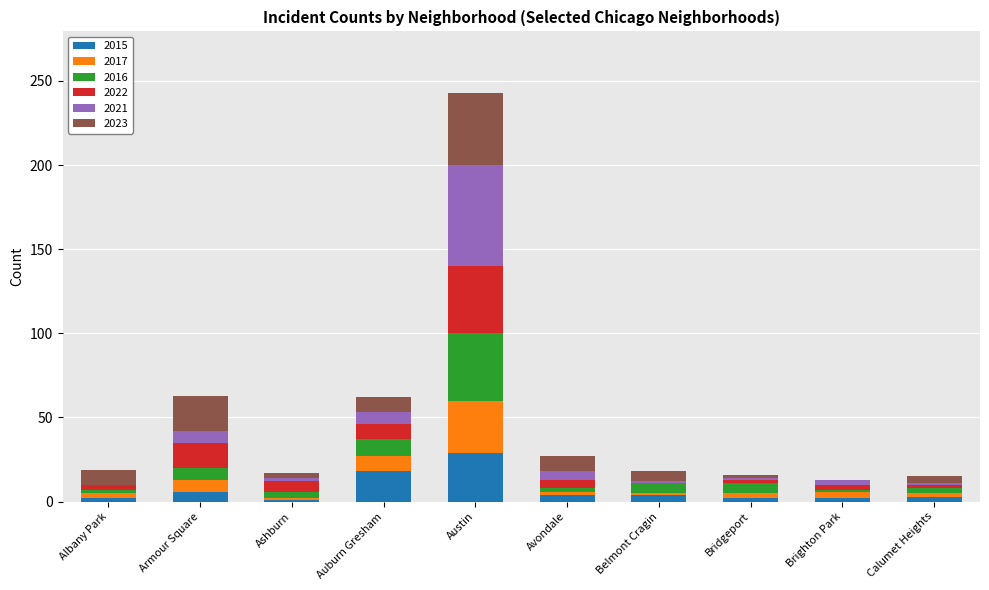

What is the total value across all series at Albany Park?

19